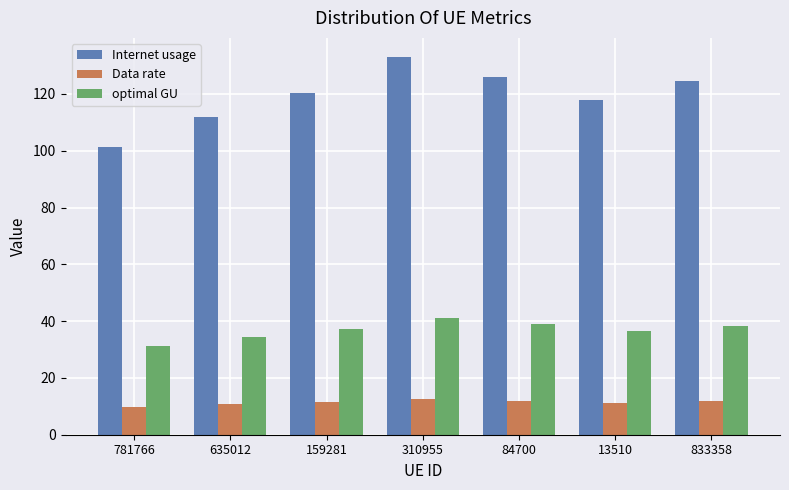

How many groups of bars are there?

7